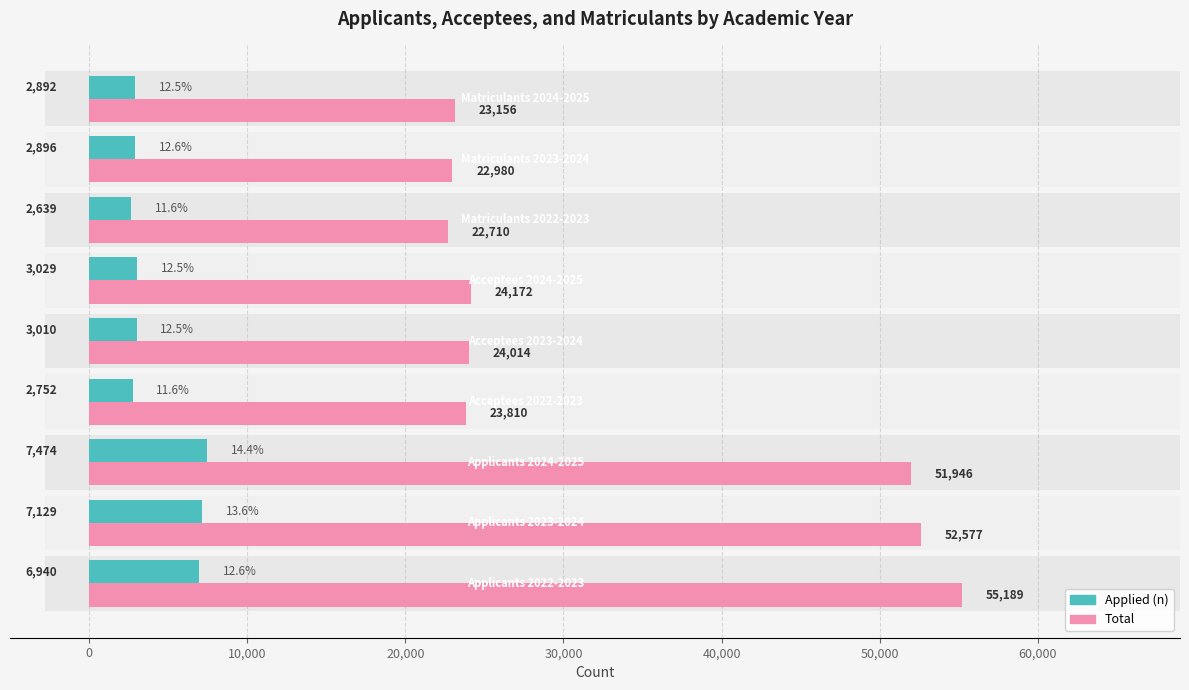

What is the difference between the maximum and minimum values in the Total series?

32479